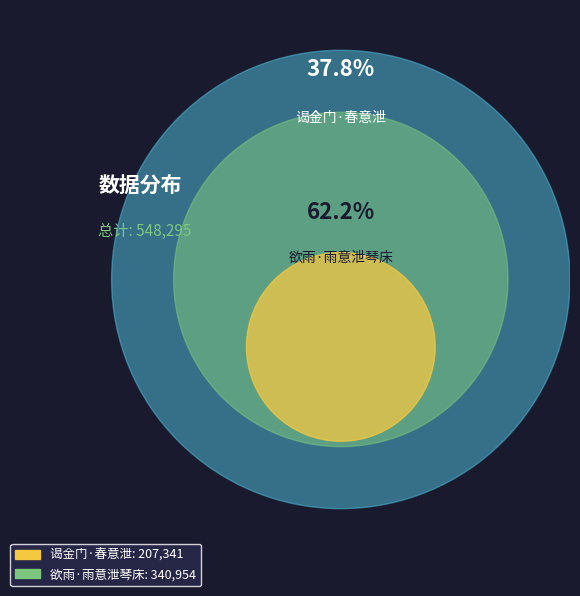

Is it true that 欲雨·雨意泄琴床 is 62% of the pie?

True